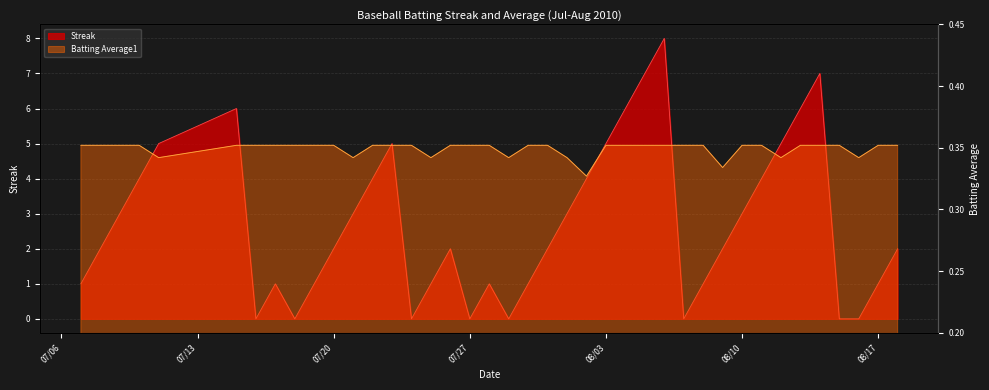

Rank the series at 2010-07-17 from lowest to highest value.

Batting Average1, Streak